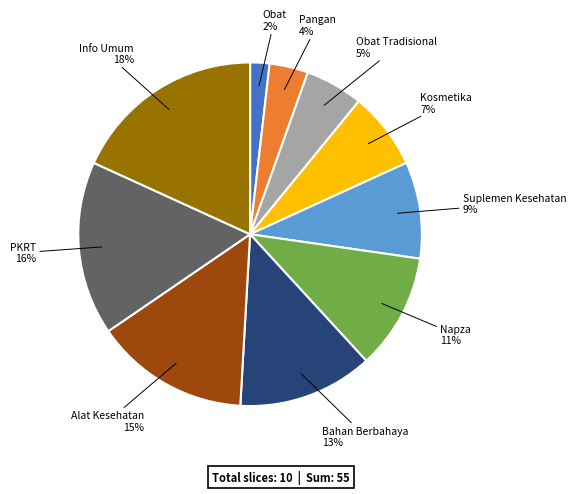

Which slice is the largest?

Info Umum